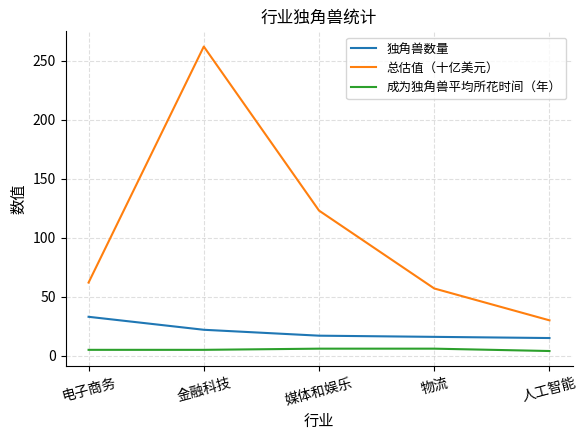

What is the difference between the maximum and second lowest values in the 总估值（十亿美元） series?

205